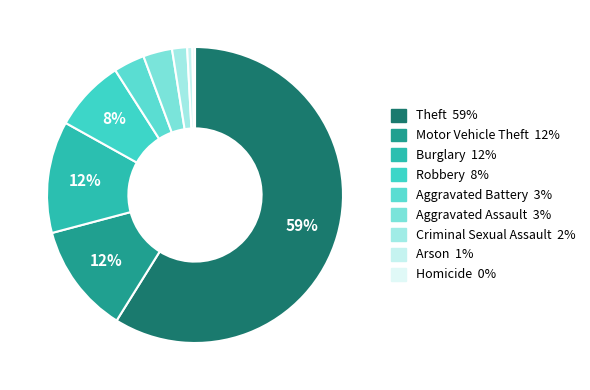

How many slices are in this pie chart?

9